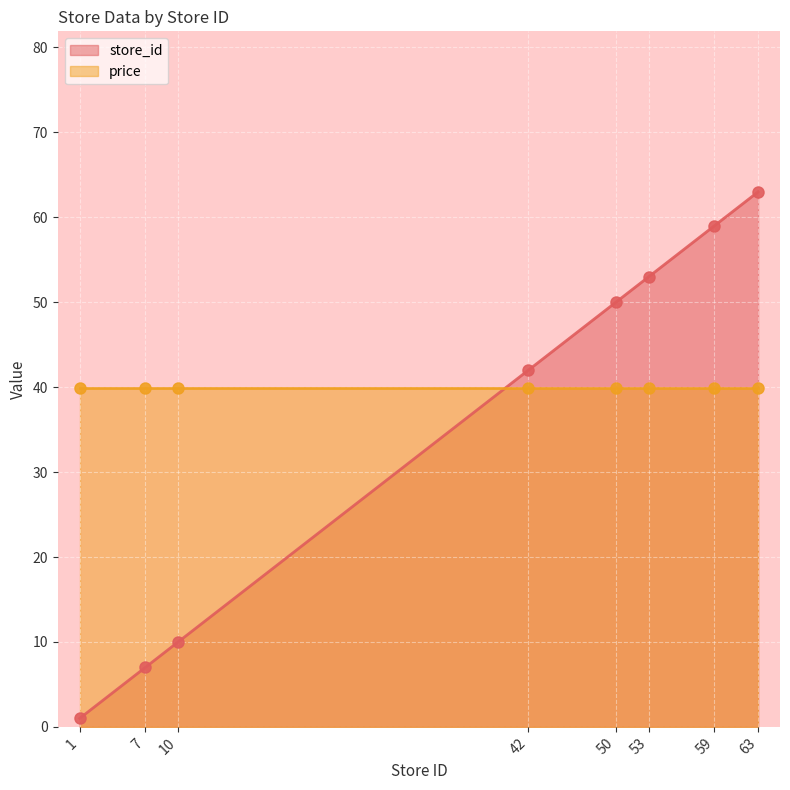

What is the greatest value displayed?

63